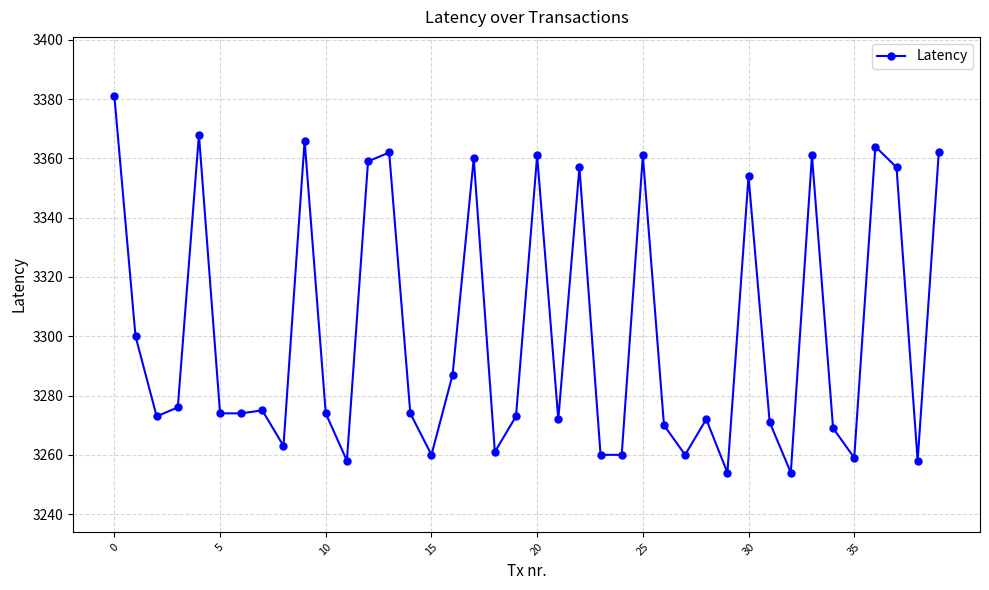

What is the average value?

3301